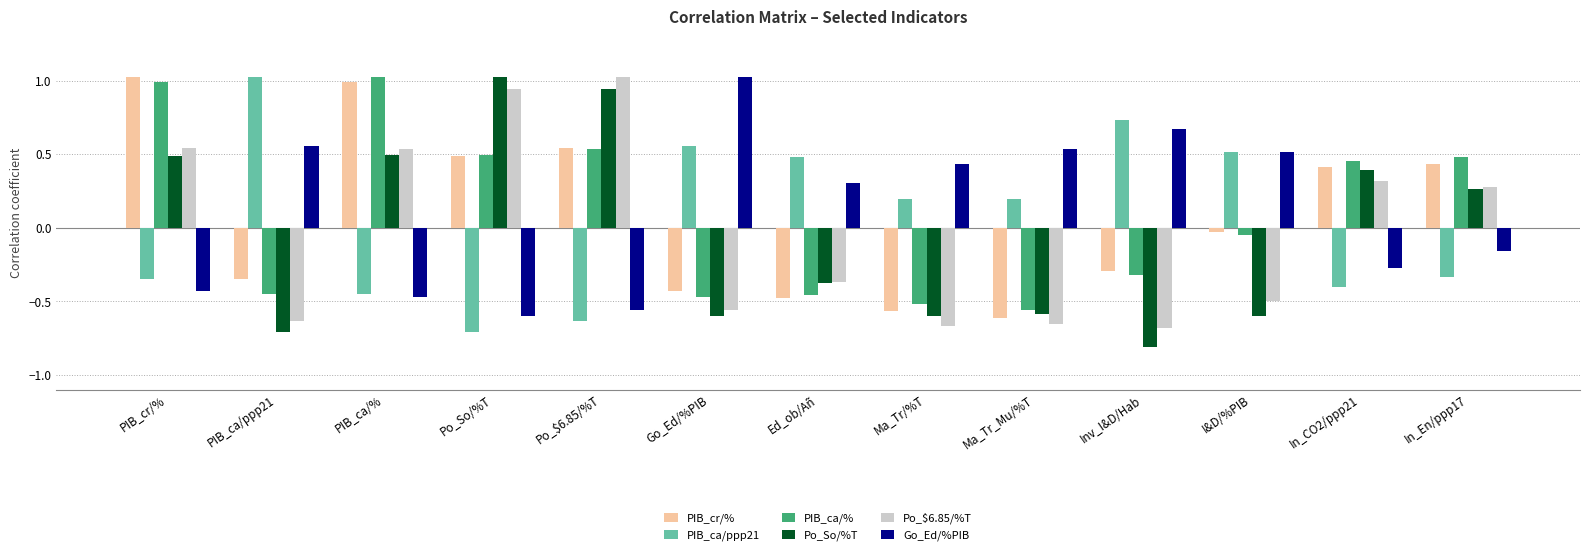

How many bars are there in total?

78